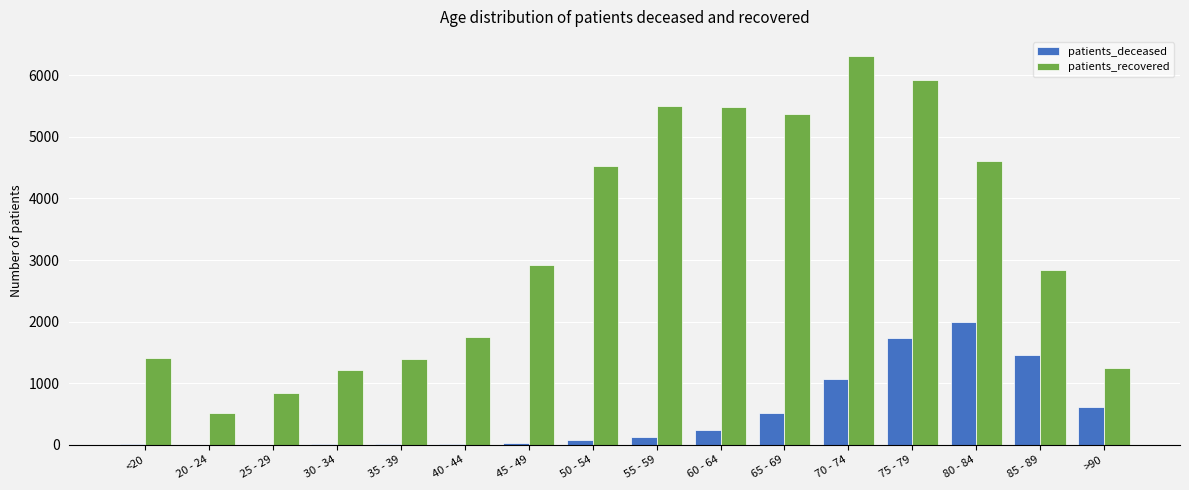

Which series changed the most between 25 - 29 and 65 - 69?

patients_recovered